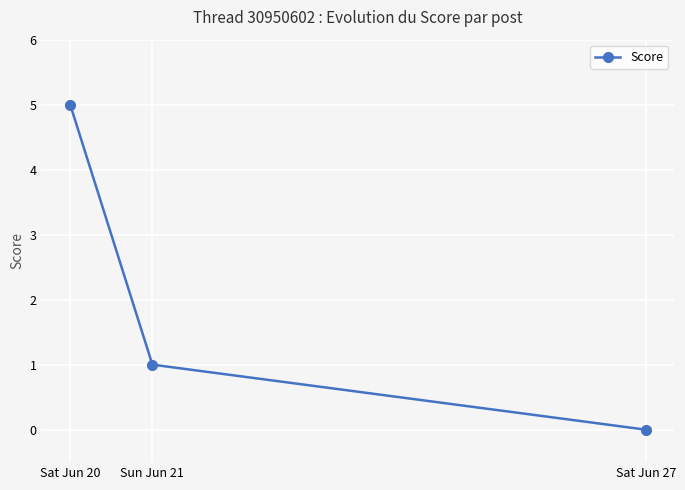

What is the average value?

2